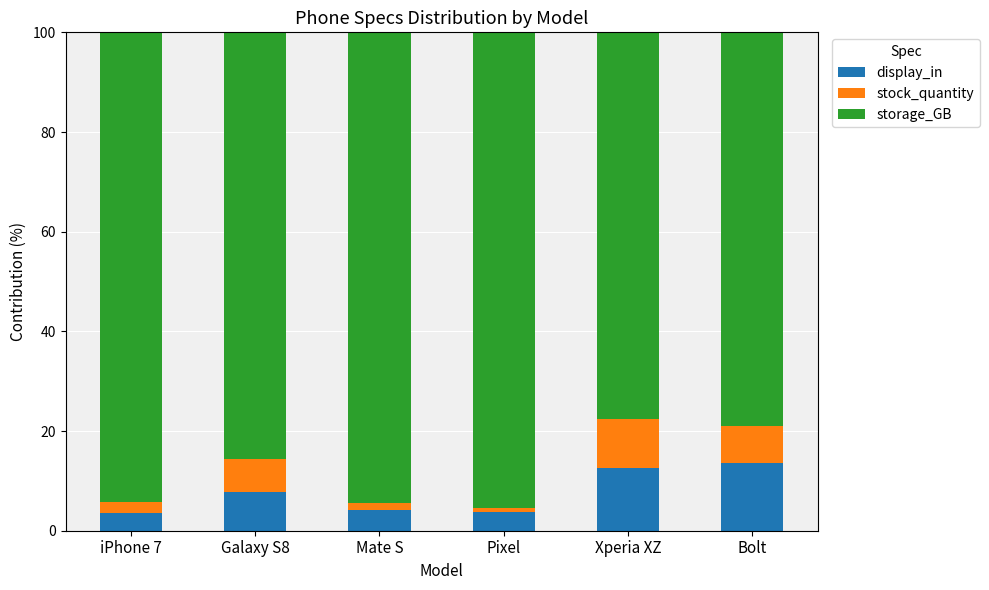

Is it true that display_in equals 3.7 at Galaxy S8?

False